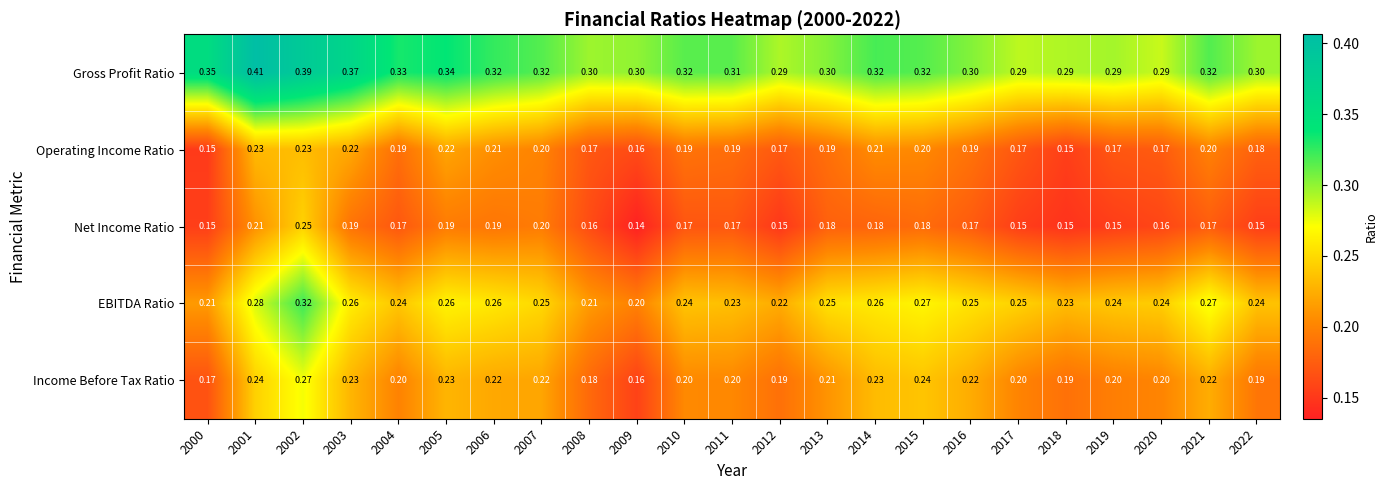

Which series has the largest total across all categories?

Gross Profit Ratio